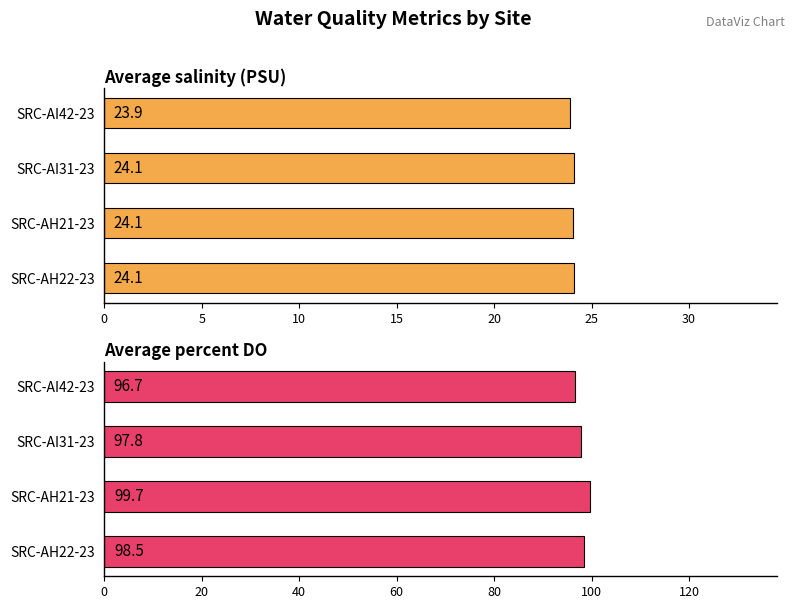

What are all the series names shown in the legend?

Average salinity (PSU), Average percent DO